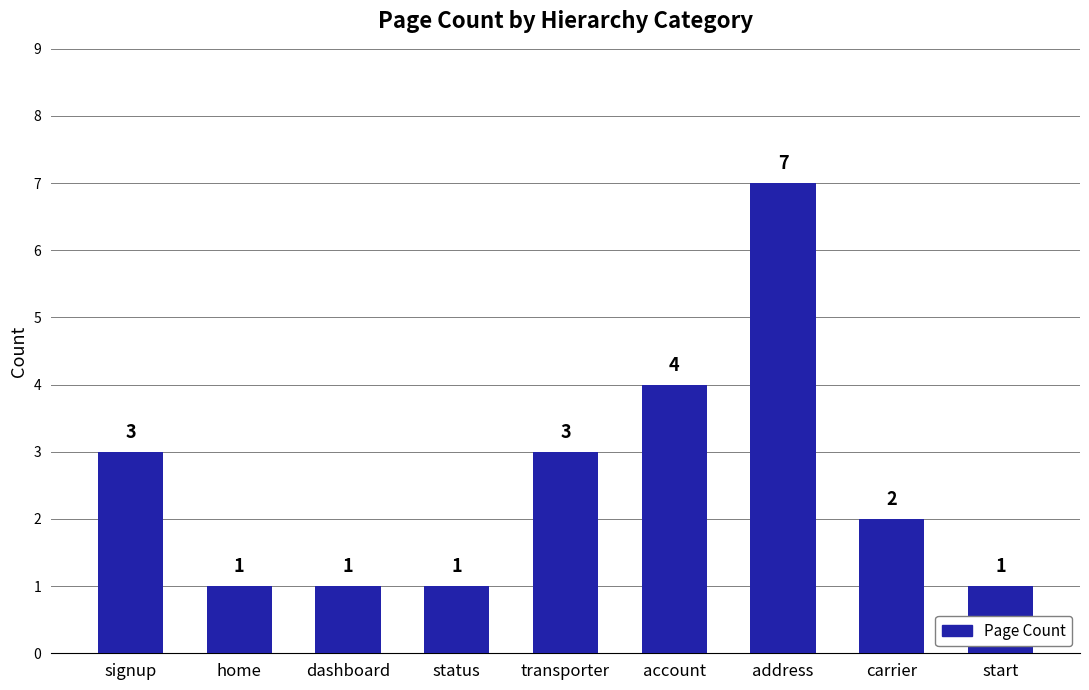

What is the label of the 2nd bar from the left?

home